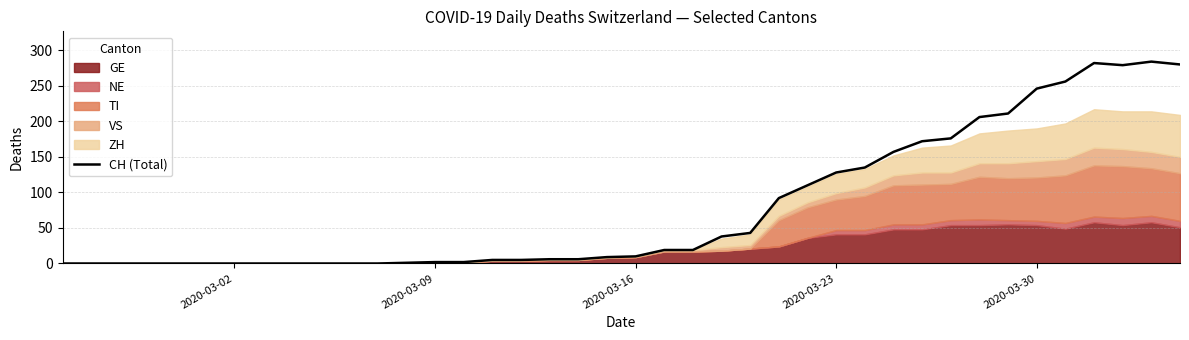

True or false: the data has more than 2 interior local peaks.

False